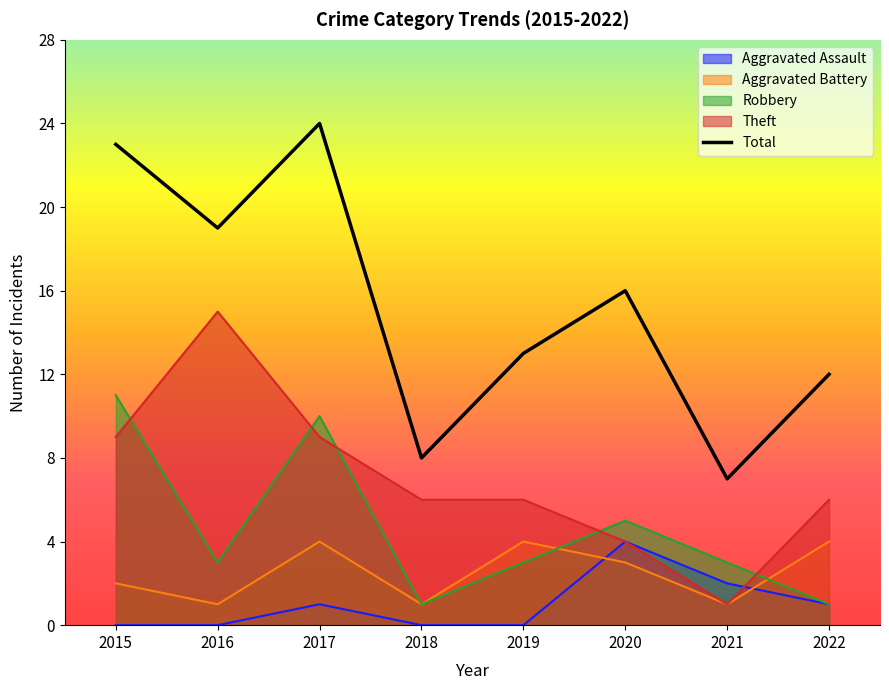

At which category does the chart reach its peak across all series?

2017